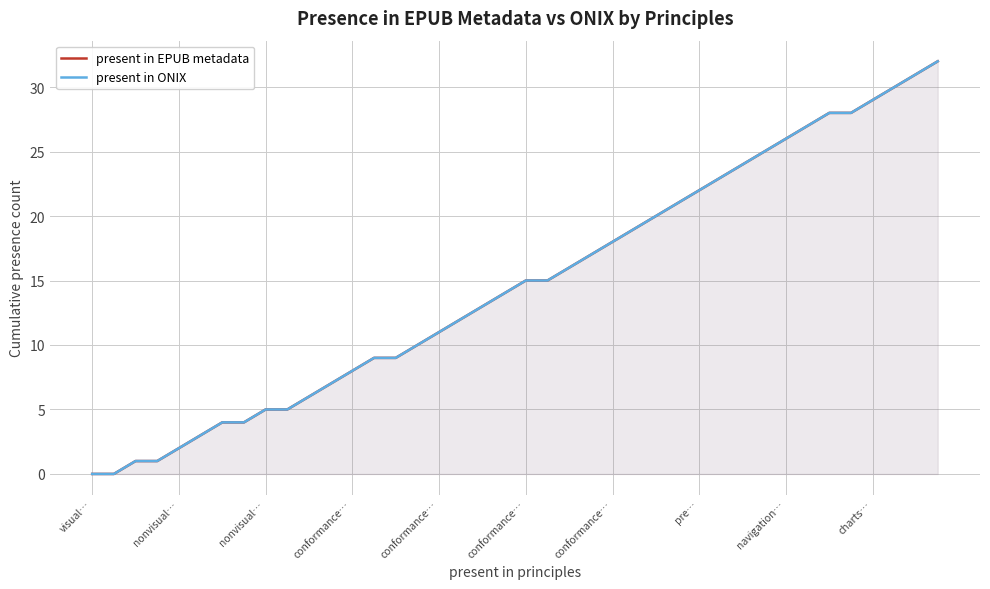

What is the value of the present in EPUB metadata point at the 37th from the left?

29